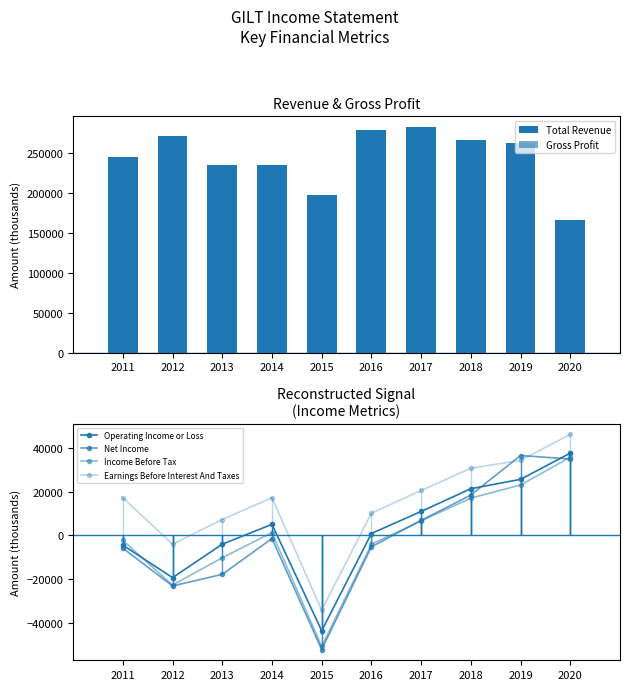

At 2012, list the series in order from smallest to largest.

Net Income, Income Before Tax, Operating Income or Loss, Earnings Before Interest And Taxes, Gross Profit, Total Revenue